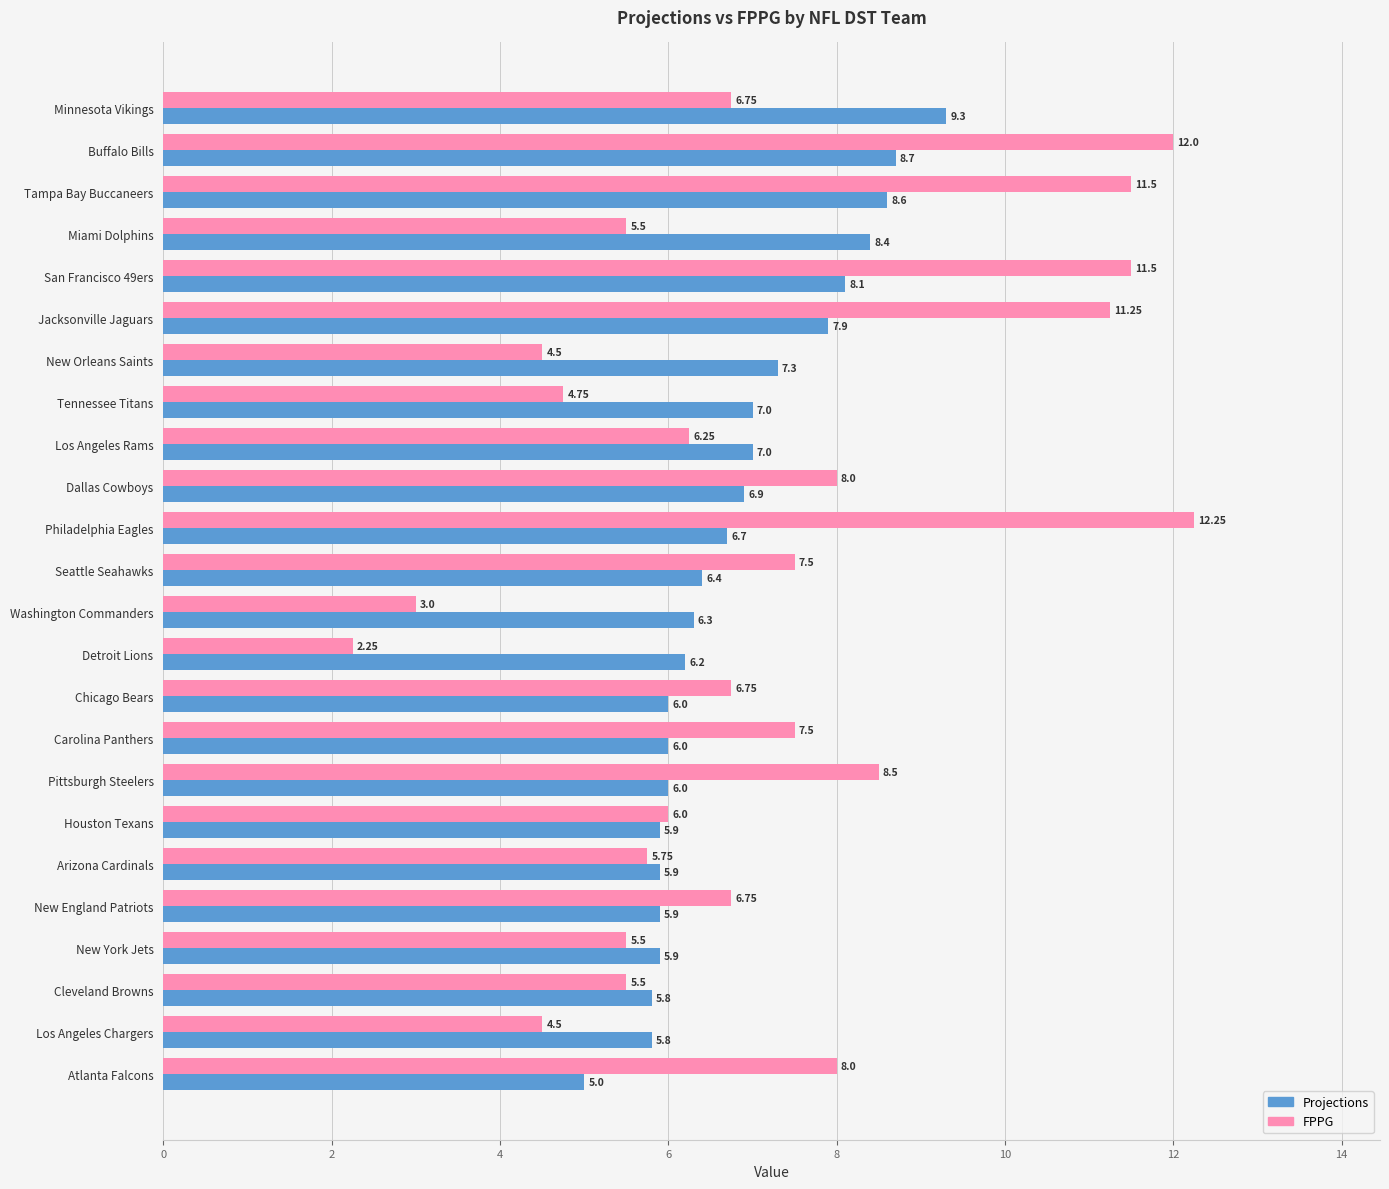

Which series changed the most between Miami Dolphins and Tennessee Titans?

Projections